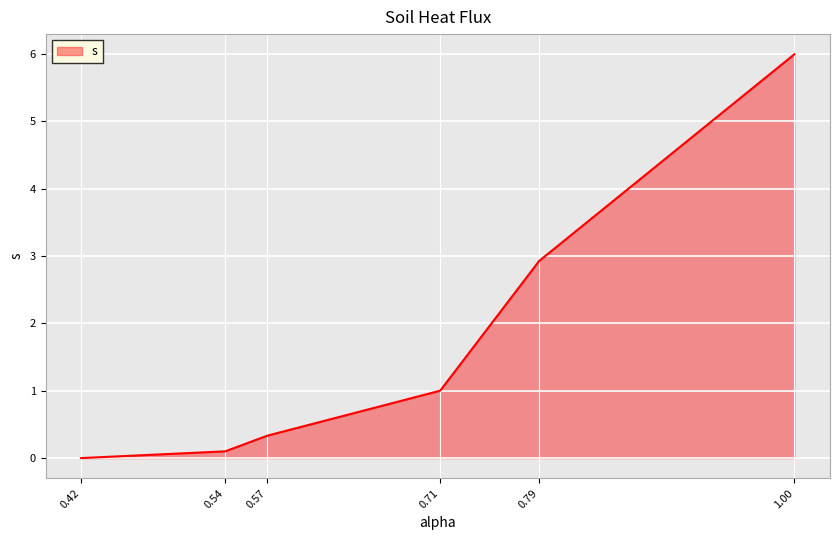

What is the sum of all values?

10.4